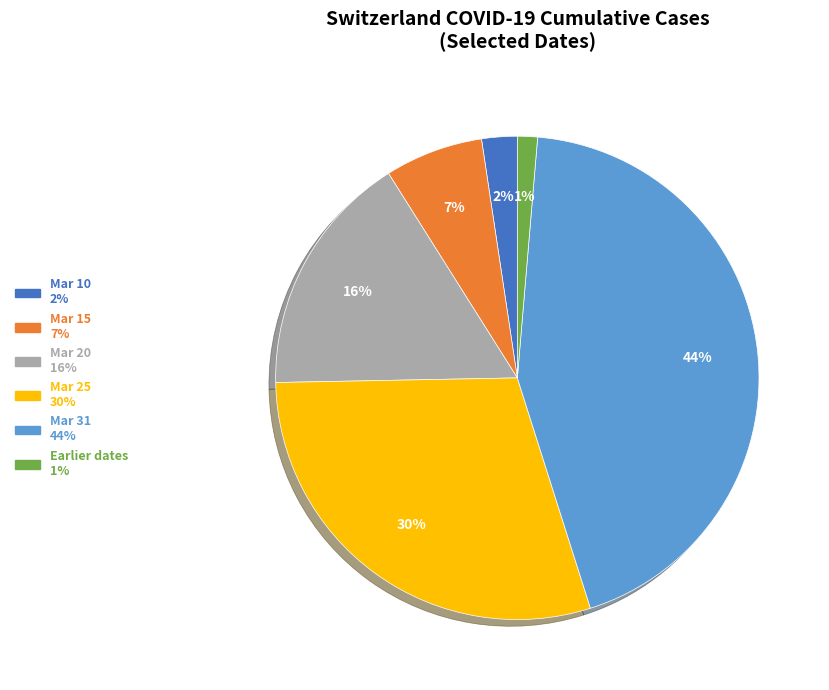

Is there a majority slice in this chart?

No